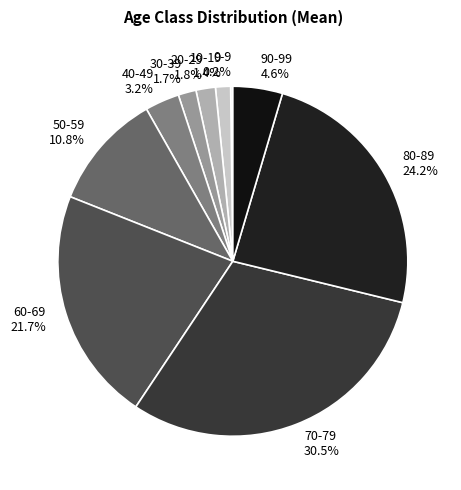

Is 40-49 the majority of the pie?

No